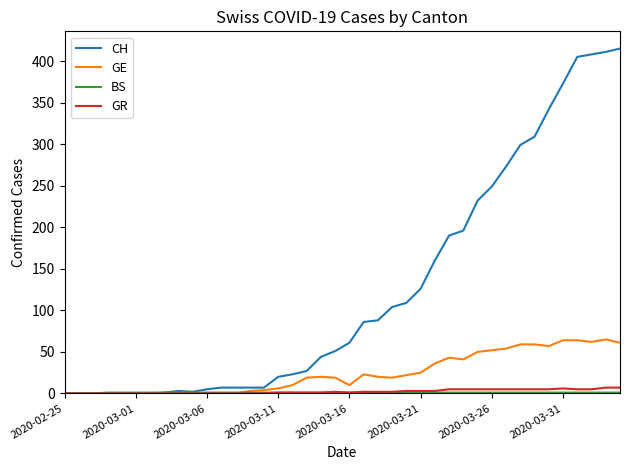

How many GR values are between 0 and 5?

37